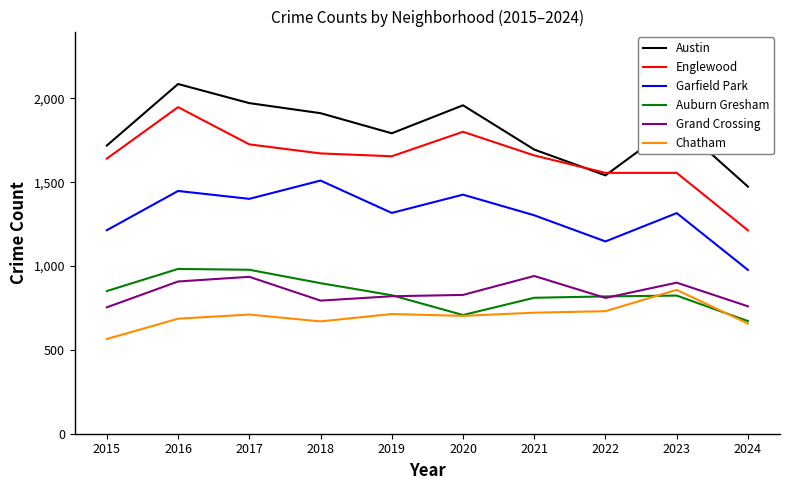

Between 2016 and 2021, which series saw the biggest shift?

Austin